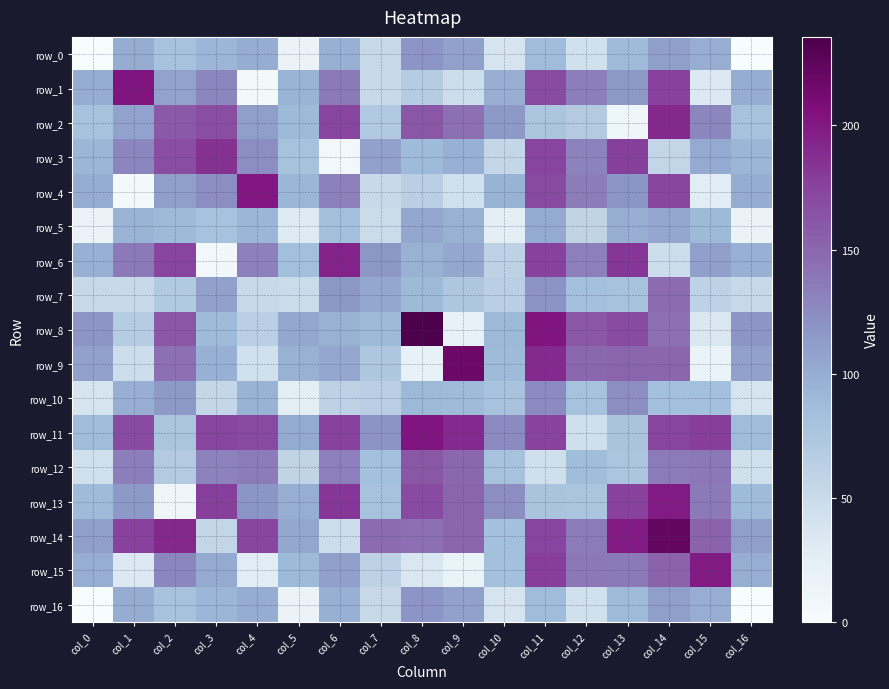

Is it true that row_12 equals 134.7 at col_4?

True